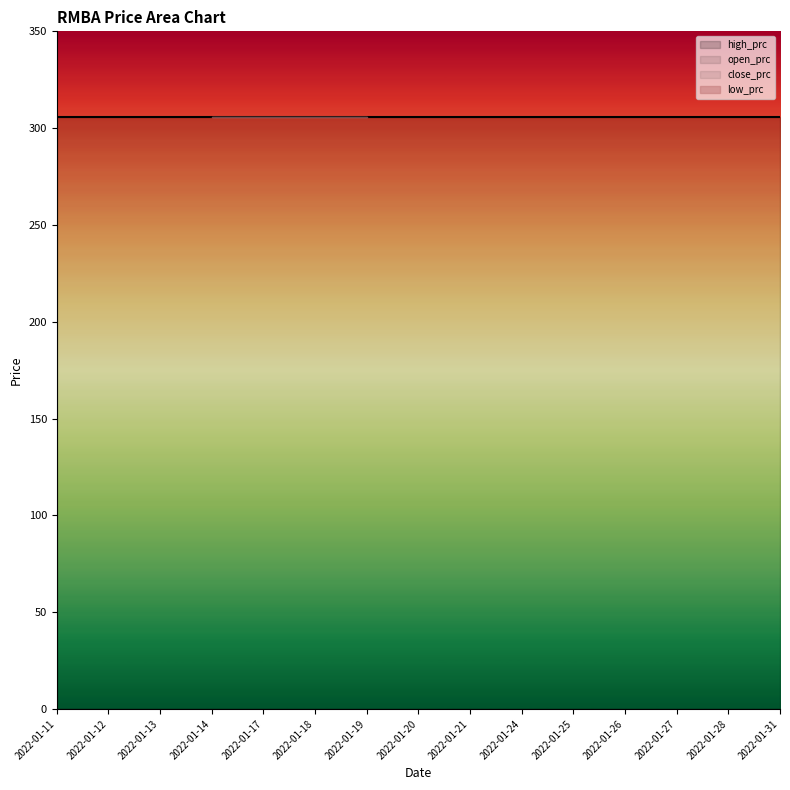

Reading left to right, what are all the values shown in this chart?

open_prc: 306	306	306	306	306	306	306	306	306	306	306	306	306	306	306
high_prc: 0	0	0	0	0	0	0	0	0	0	0	0	0	0	0
low_prc: 0	0	0	0	0	0	0	0	0	0	0	0	0	0	0
close_prc: 306	306	306	306	306	306	306	306	306	306	306	306	306	306	306